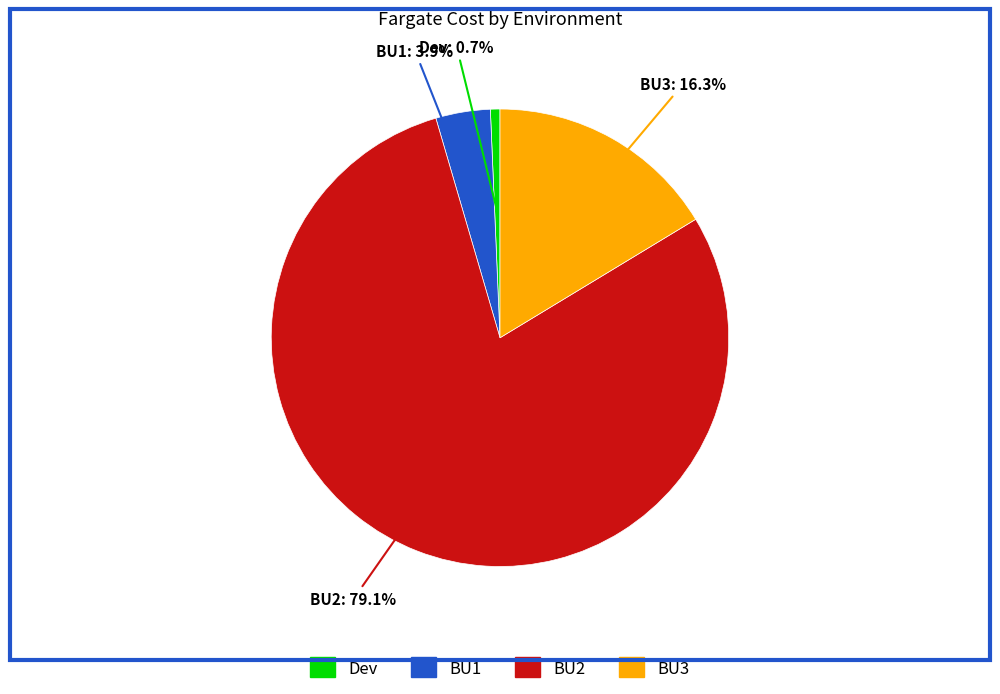

True or false: BU2 accounts for 79% of the total.

True